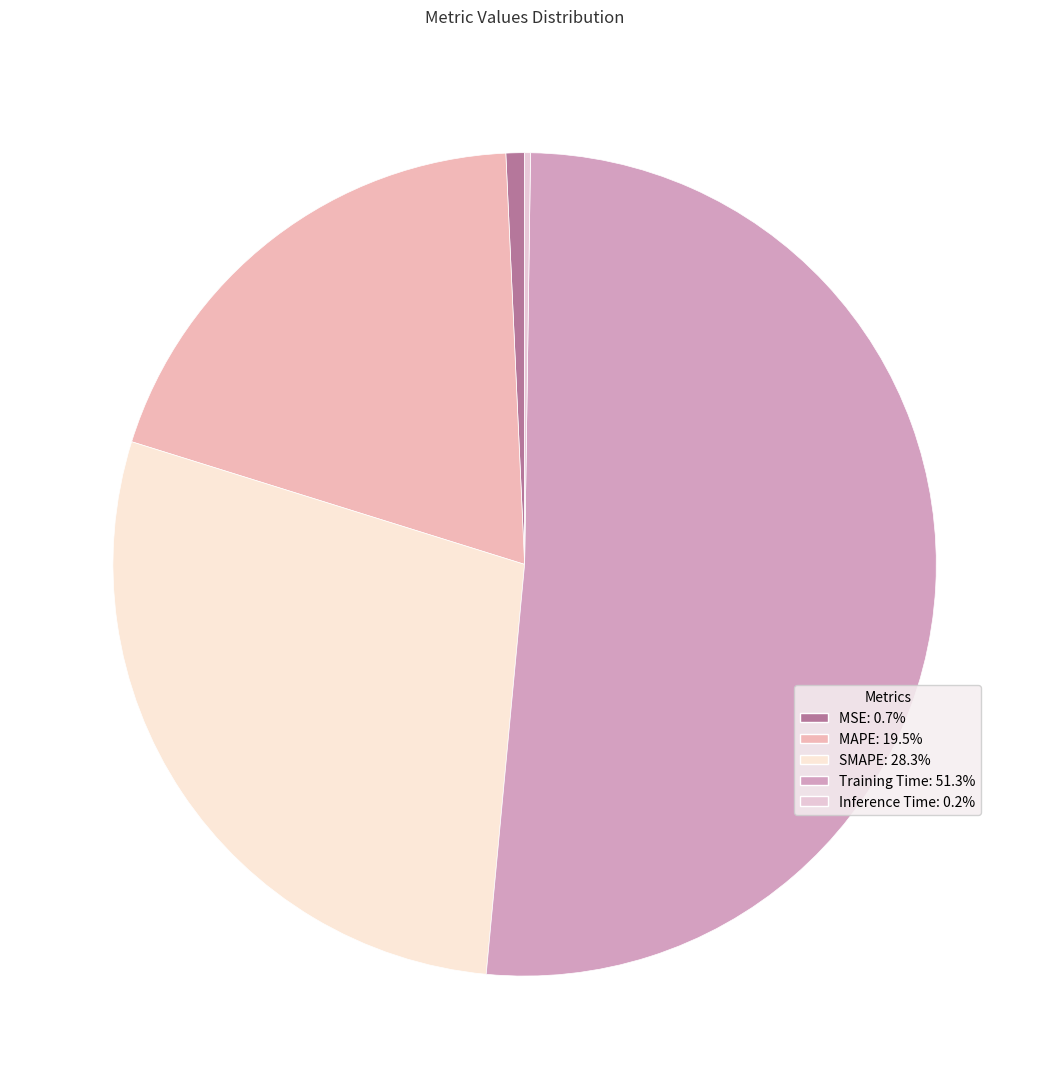

Rank the categories by value from lowest to highest.

Inference Time, MSE, MAPE, SMAPE, Training Time